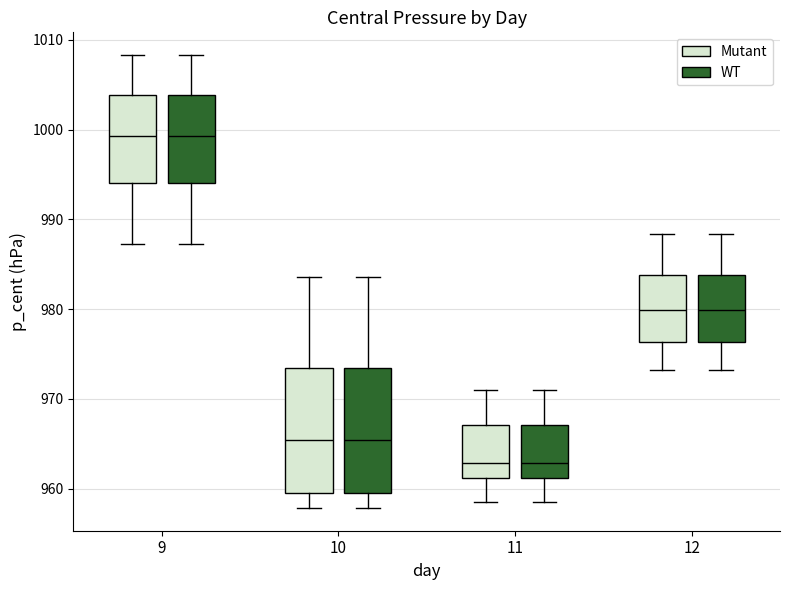

Reading left to right, read every box against the y-axis: the position of its median line, the range the box covers, and the ends of its whiskers. The values are not printed on the chart, so give them approximately, as read against the axis.

9 (Mutant): median 999, box 994 to 1004, whiskers 987 to 1008
9 (WT): median 999, box 994 to 1004, whiskers 987 to 1008
10 (Mutant): median 965, box 959 to 973, whiskers 958 to 984
10 (WT): median 965, box 959 to 973, whiskers 958 to 984
11 (Mutant): median 963, box 961 to 967, whiskers 958 to 971
11 (WT): median 963, box 961 to 967, whiskers 958 to 971
12 (Mutant): median 980, box 976 to 984, whiskers 973 to 988
12 (WT): median 980, box 976 to 984, whiskers 973 to 988